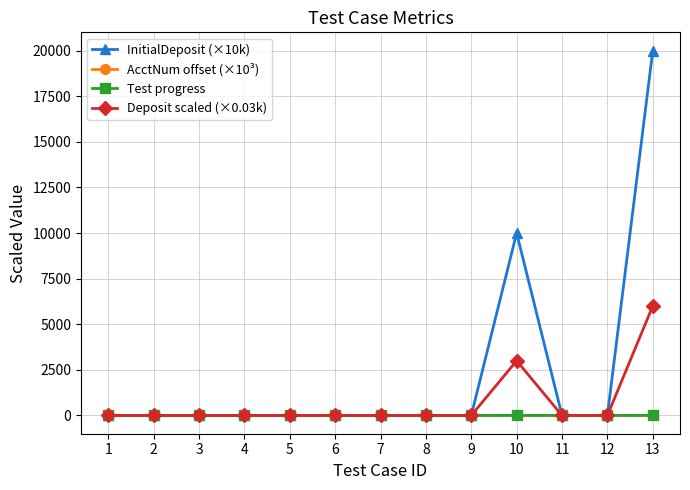

Which series has the largest range (max minus min)?

InitialDeposit (×10k)